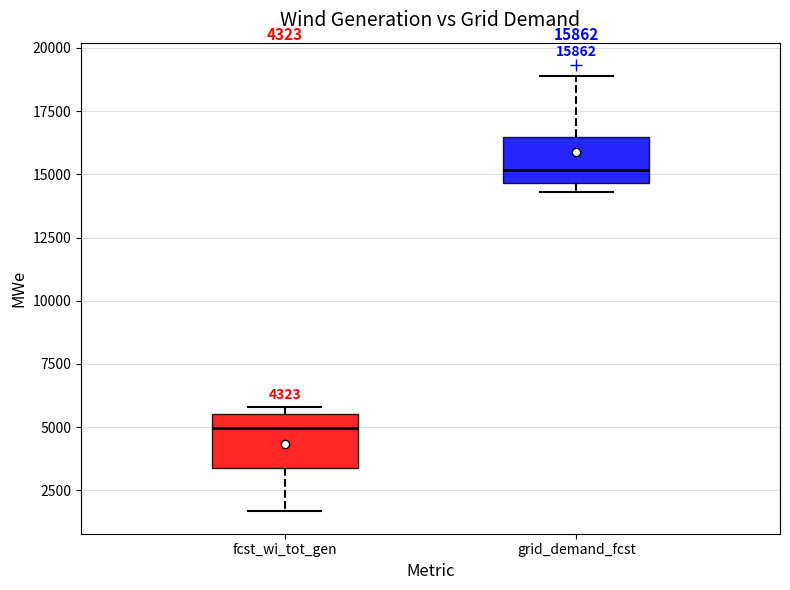

Which box's median line is the highest?

grid_demand_fcst